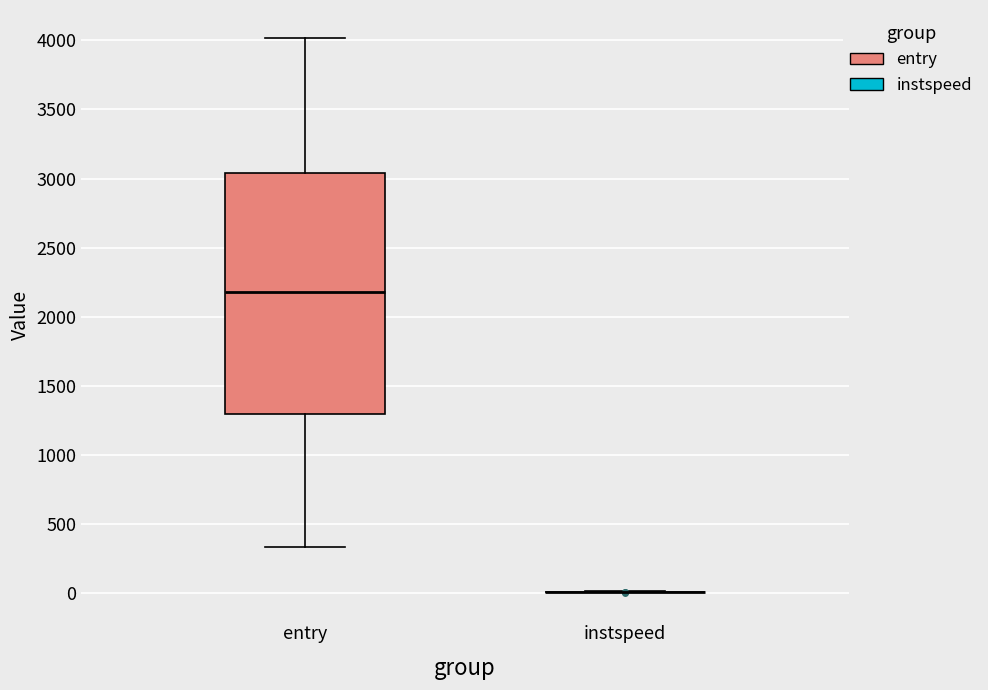

Comparing the boxes themselves (not the whiskers), which one is the tallest?

entry